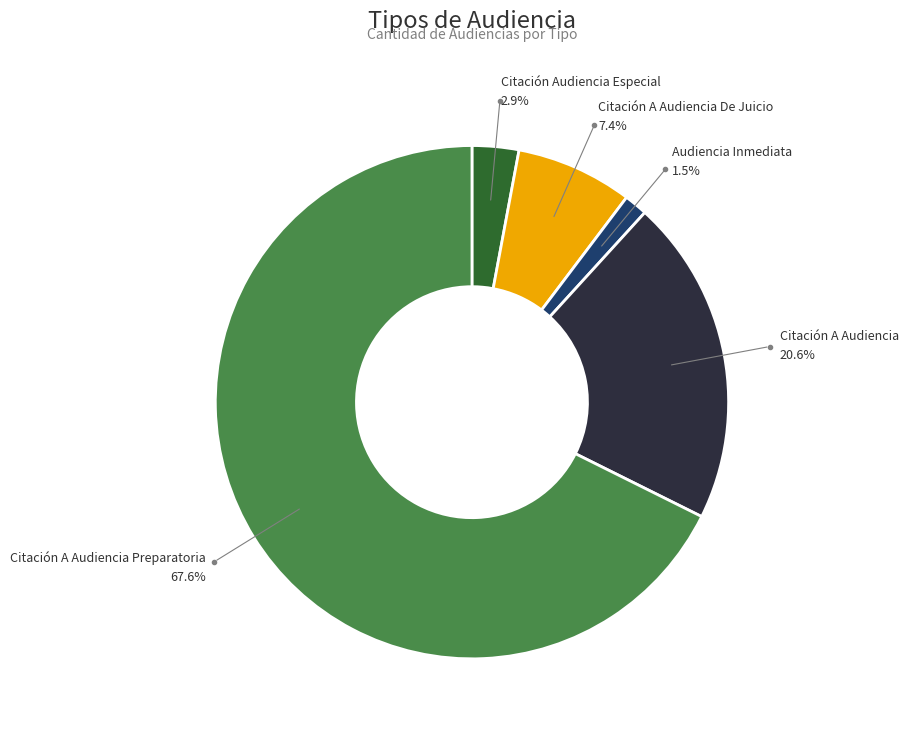

What is the majority slice?

Citación A Audiencia Preparatoria